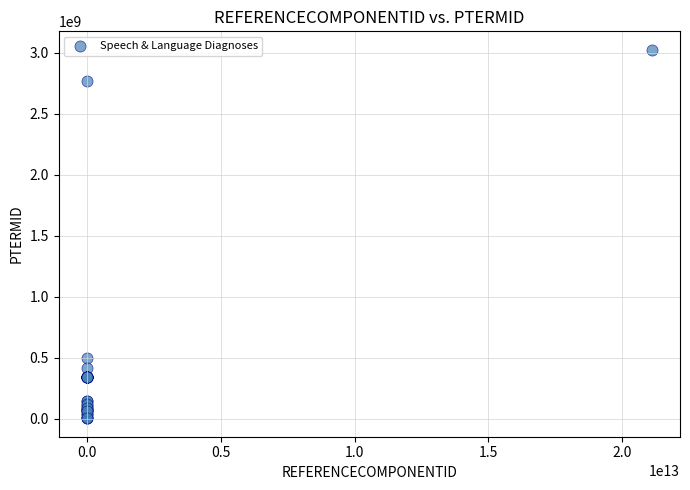

What Y value in the scatter plot is closest to 1513073012?

498260010